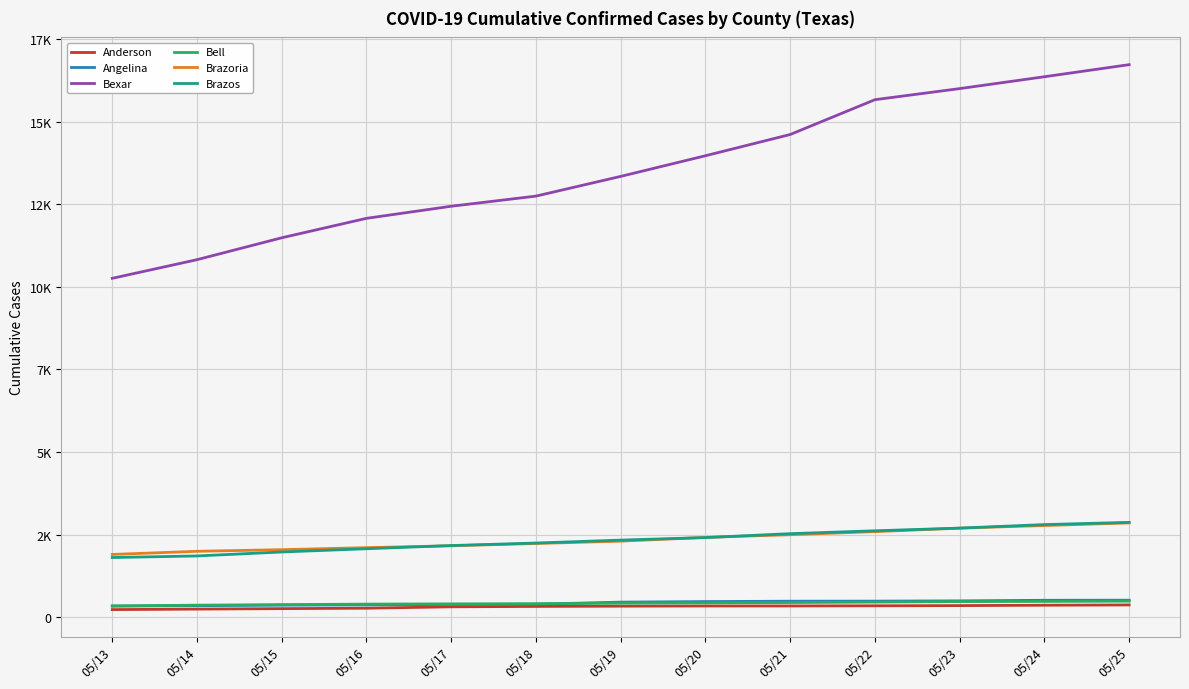

True or false: Bell has more than 0 interior local peaks.

False